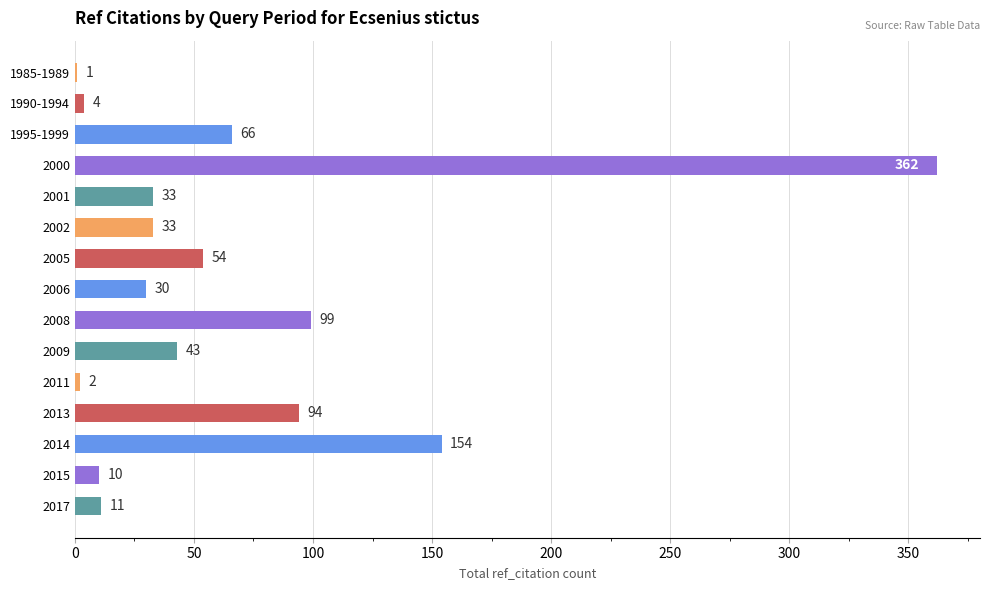

At which category does the chart reach its peak across all series?

2000